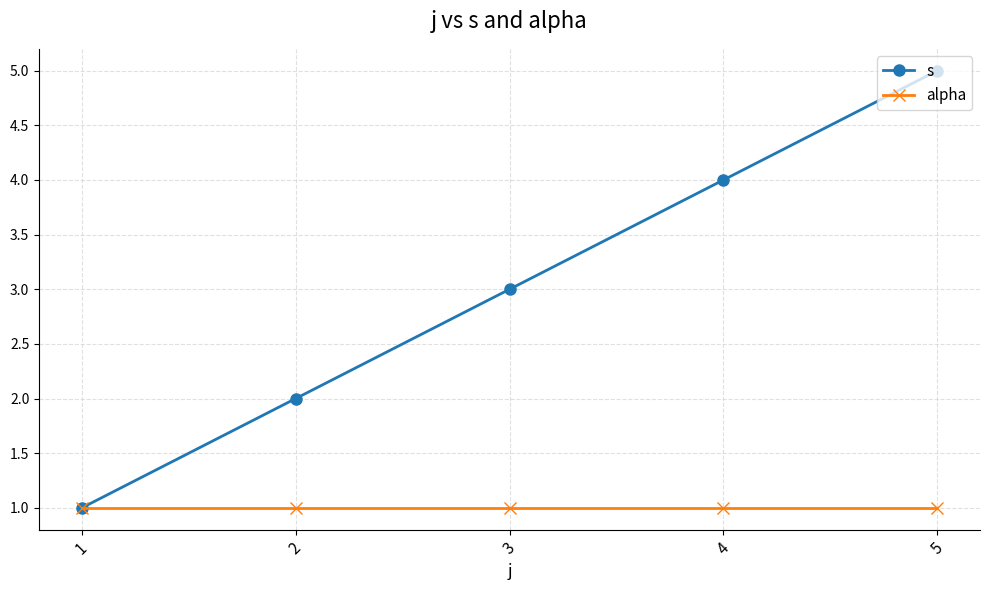

Rank the series by their maximum value, from highest to lowest.

s, alpha